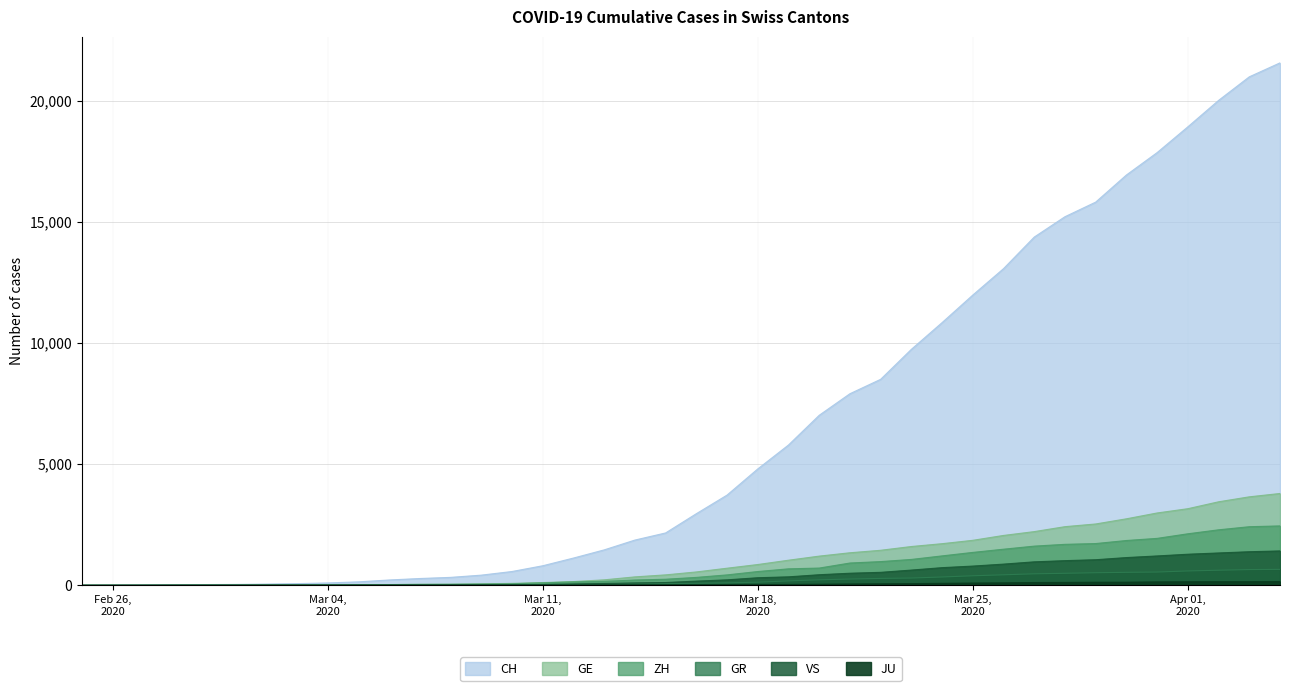

What is the spread (max minus min) of values at 2020-03-24?

10756